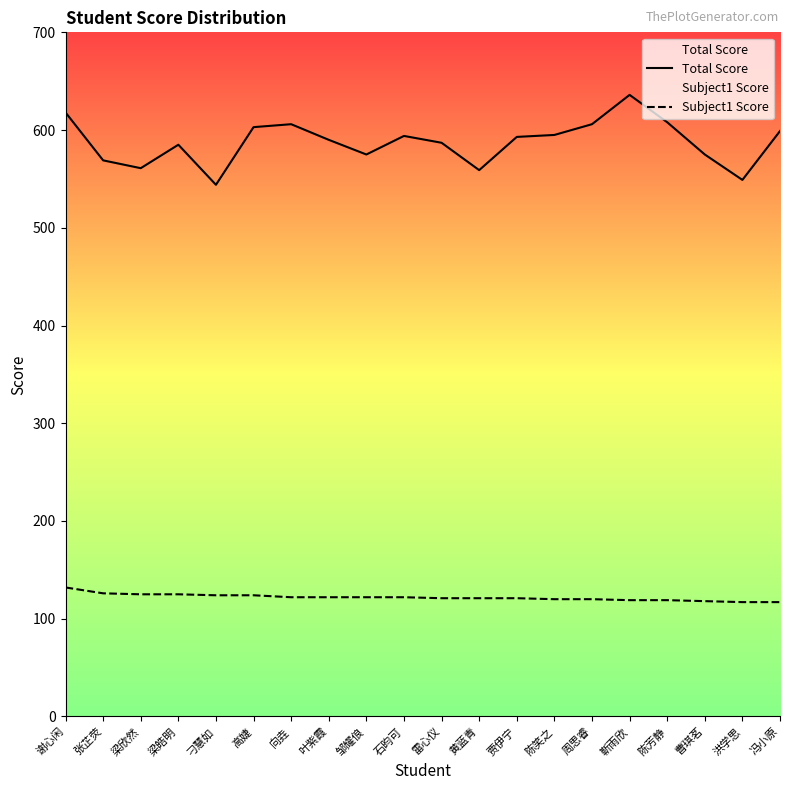

Reading left to right, extract all data points from this chart.

Total Score: 谢心闲=618	张芷荧=569	梁欣然=561	梁皓明=585	刁慧如=544	高婕=603	向垚=606	叶紫霞=590	邹耀俍=575	石昀可=594	雷心仪=587	黄蓝青=559	贾伊宁=593	陈笑之=595	周思睿=606	靳雨欣=636	陈芳静=608	曹琪茗=575	洪学思=549	冯小原=599
Subject1 Score: 谢心闲=132	张芷荧=126	梁欣然=125	梁皓明=125	刁慧如=124	高婕=124	向垚=122	叶紫霞=122	邹耀俍=122	石昀可=122	雷心仪=121	黄蓝青=121	贾伊宁=121	陈笑之=120	周思睿=120	靳雨欣=119	陈芳静=119	曹琪茗=118	洪学思=117	冯小原=117